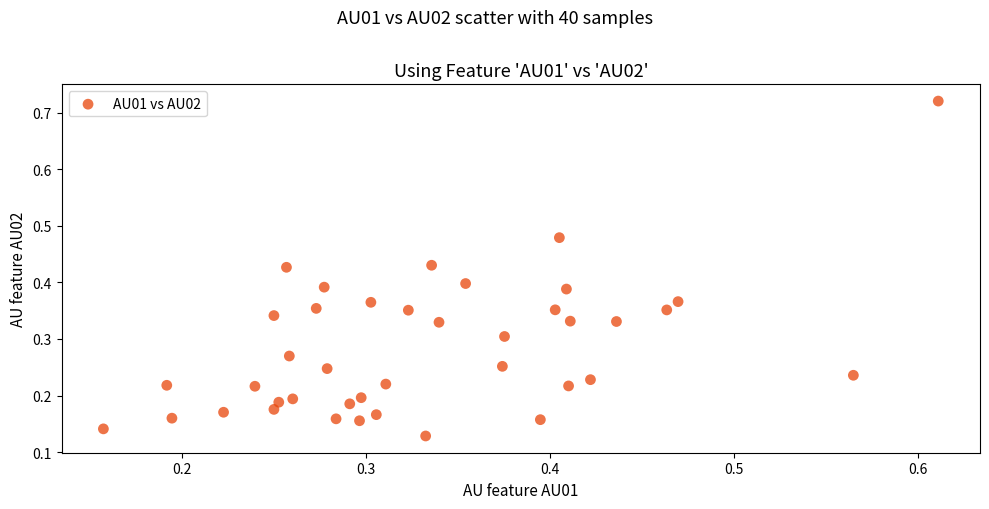

What is the range of Y values (max minus min)?

0.6